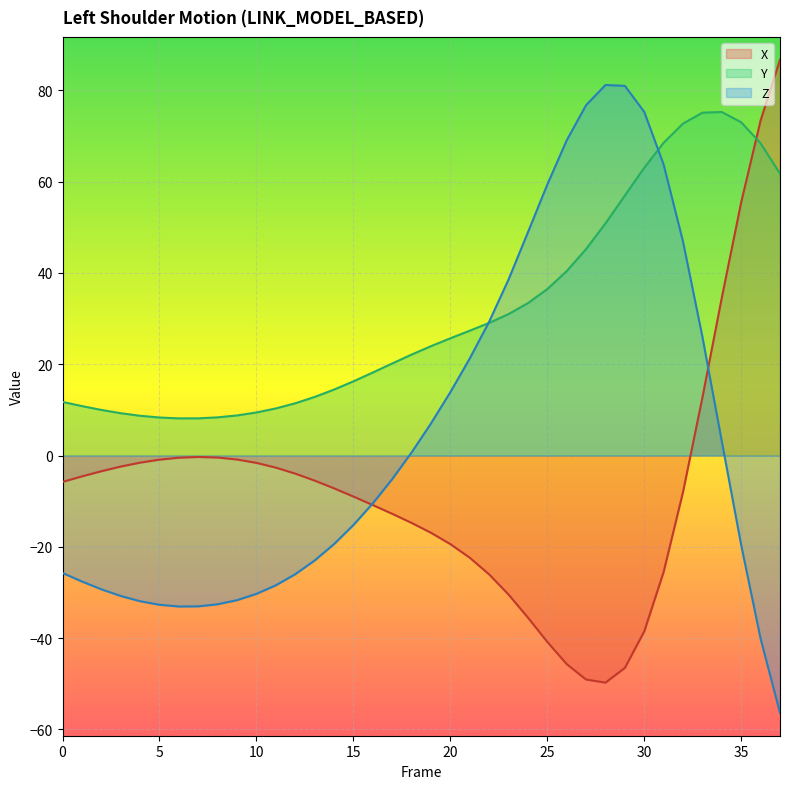

What is the sum of all Y values?

1184.9